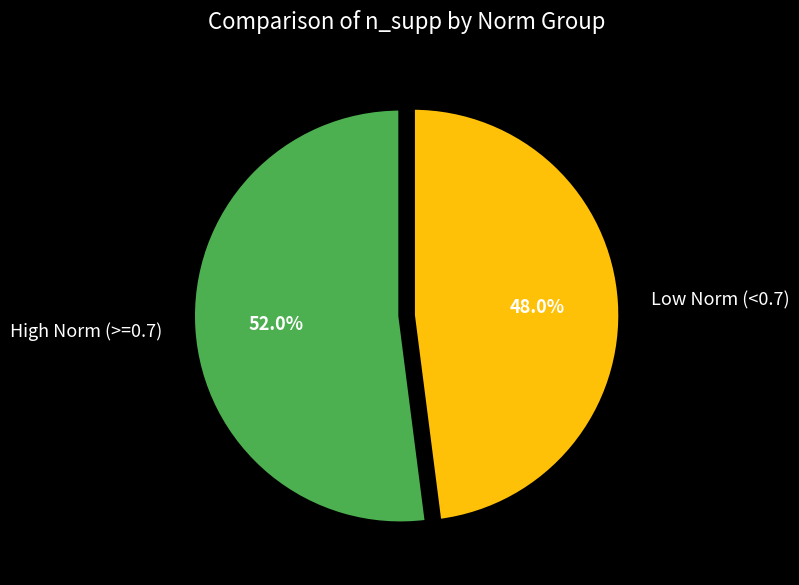

To the nearest percent, what is the average slice percentage?

50%